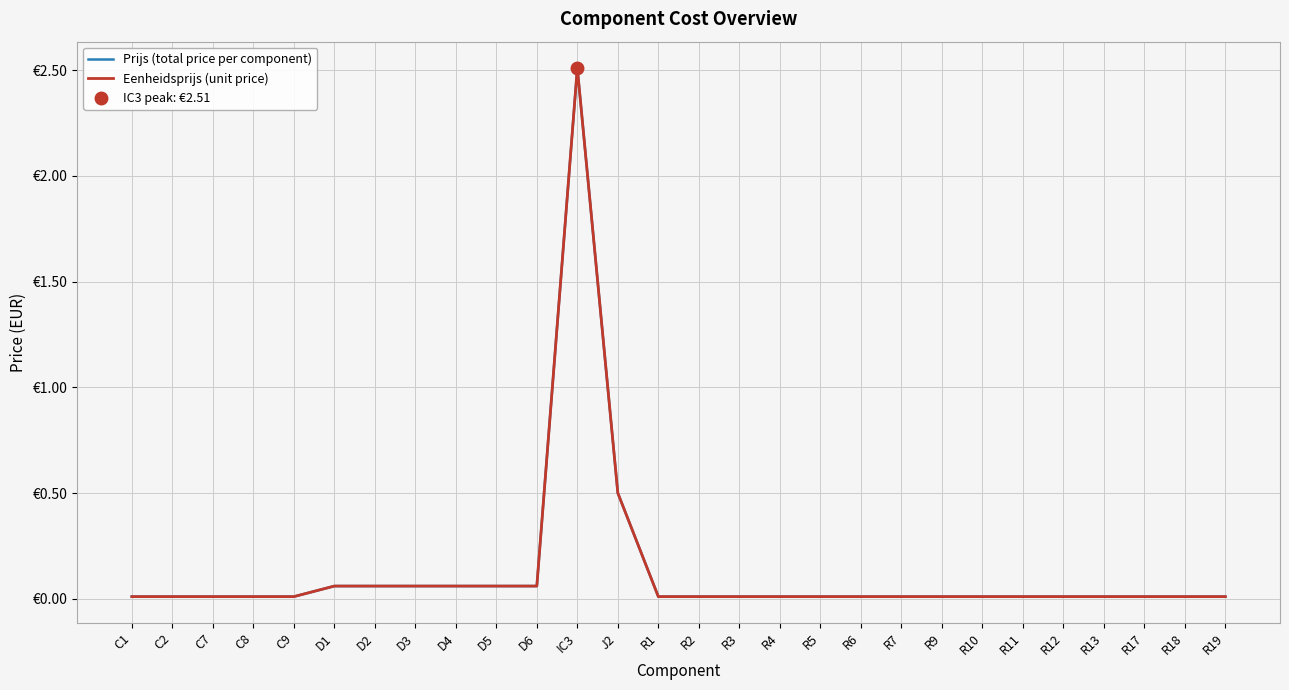

The value of Eenheidsprijs (unit price) at D6 is 0.1. True or false?

True